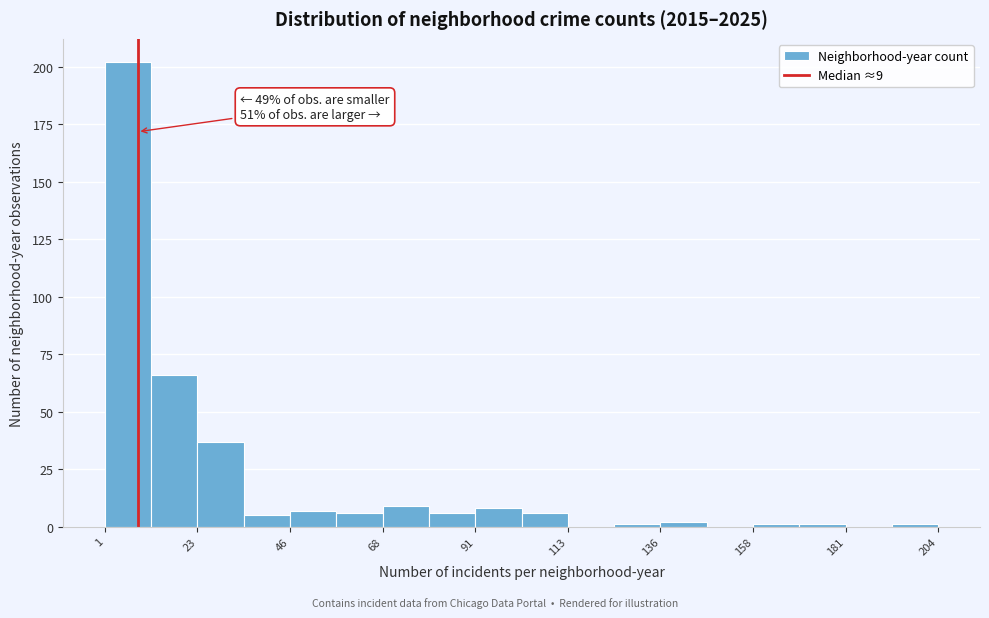

Around what value on the x-axis is the tallest bar? Give the approximate position of its centre, as read against the axis.

5